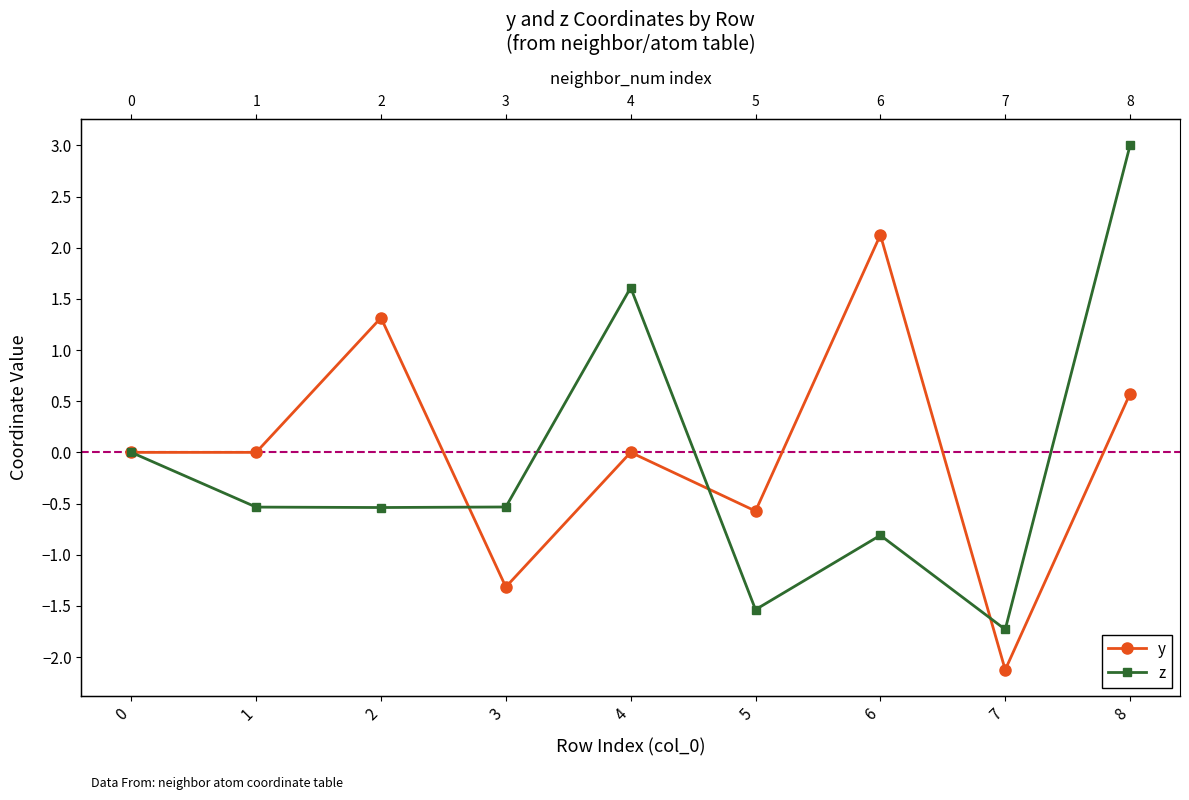

Count the z values in the range 0 to 1.

1